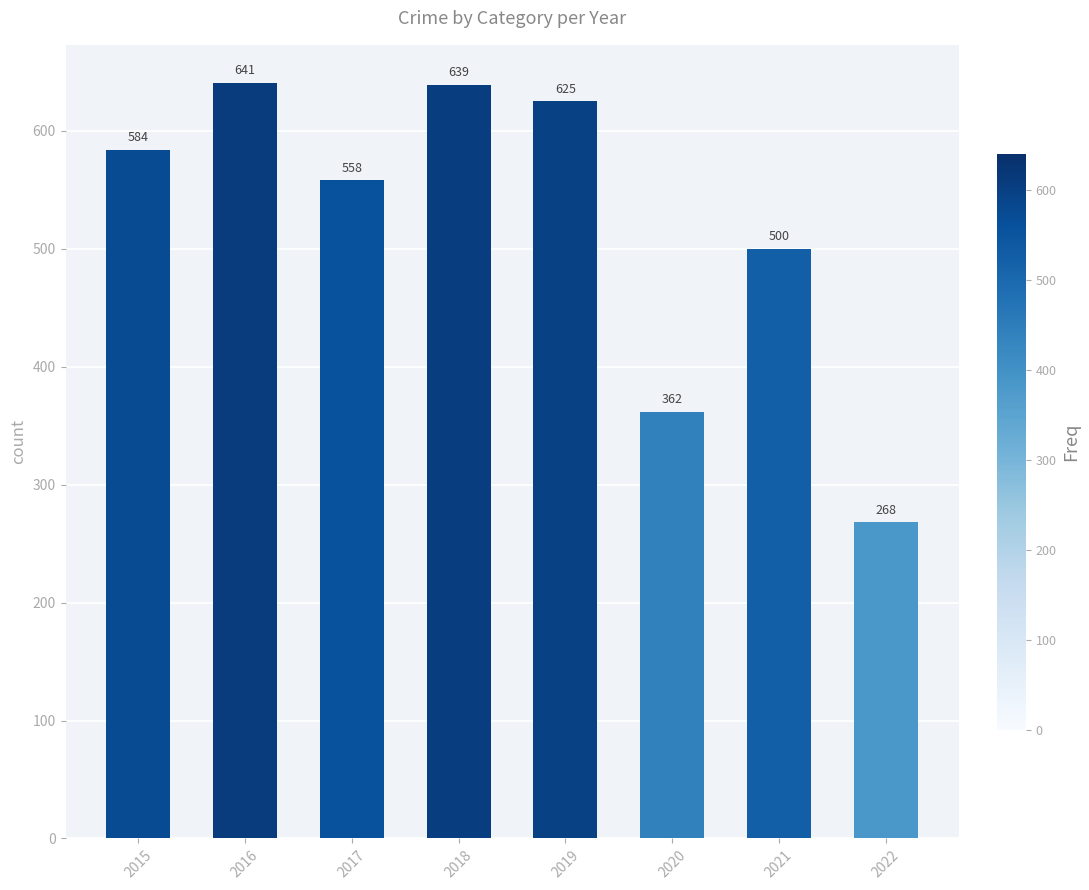

Reading left to right, transcribe all the data shown in this chart.

2015=584	2016=641	2017=558	2018=639	2019=625	2020=362	2021=500	2022=268